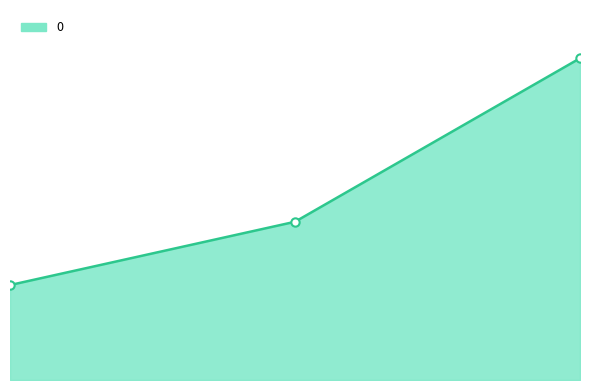

What is the value of the 2nd point from the left?

600